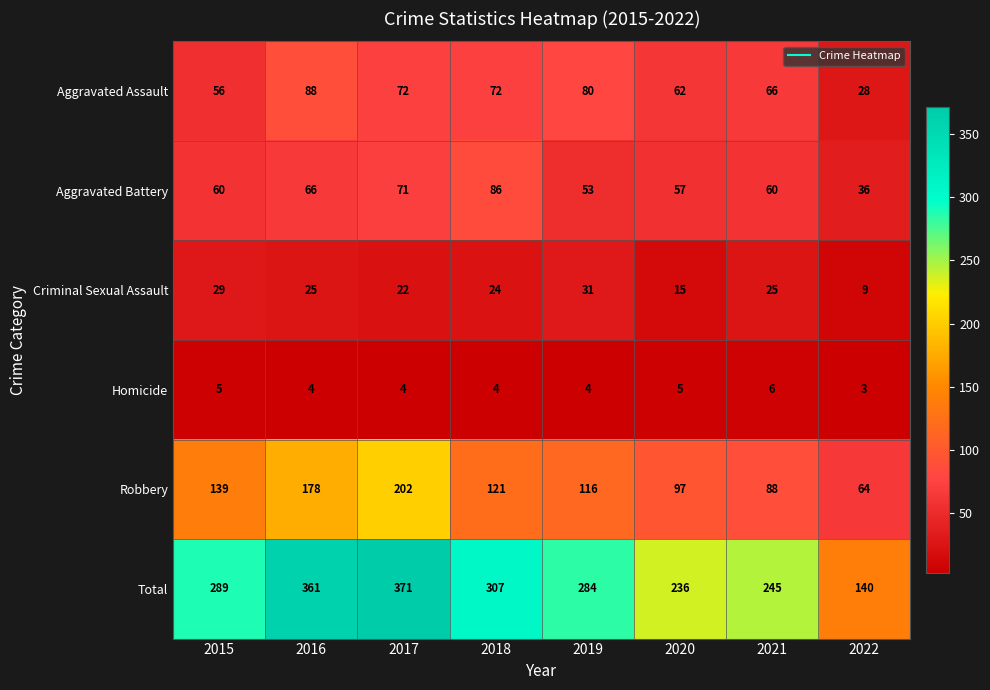

What is the average value of the Homicide series?

4